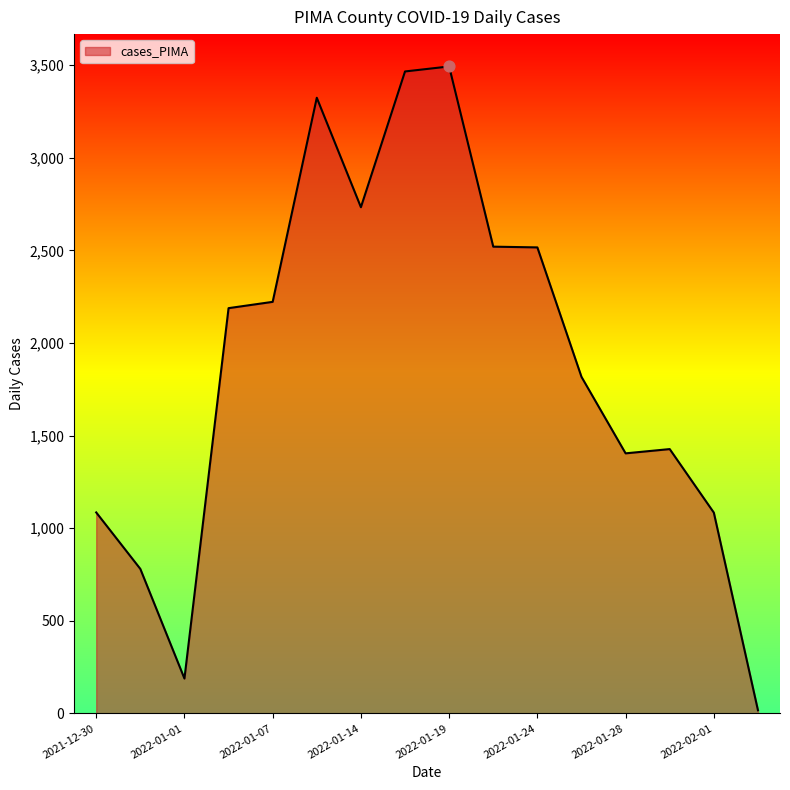

What is the difference between the maximum and minimum values?

3476